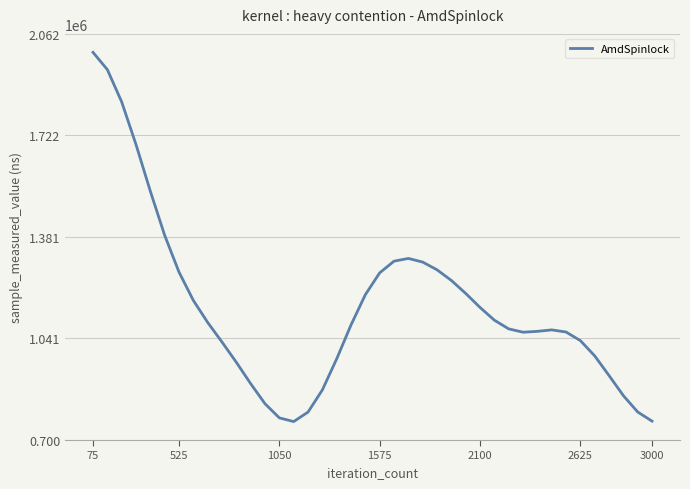

What is the smallest value displayed?

761847.0